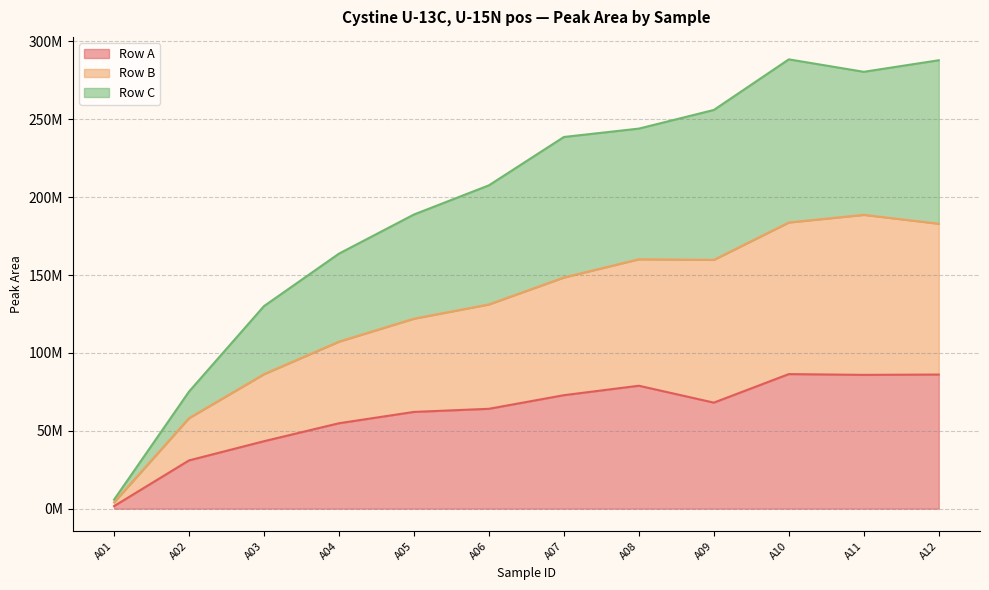

Reading left to right, extract all data points from this chart.

Row A: A01=1620237	A02=30987597	A03=43307530	A04=54848499	A05=62117713	A06=64121888	A07=72864785	A08=78929912	A09=68089751	A10=86412897	A11=85901051	A12=86120921
Row B: A01=4042053	A02=58130164	A03=86360178	A04=107244697	A05=121998290	A06=131149253	A07=148446494	A08=160150185	A09=159765993	A10=183771221	A11=188666653	A12=182953168
Row C: A01=5752687	A02=75168777	A03=130057888	A04=163753621	A05=188874942	A06=207614954	A07=238653573	A08=244039330	A09=256004429	A10=288498097	A11=280506286	A12=287923336